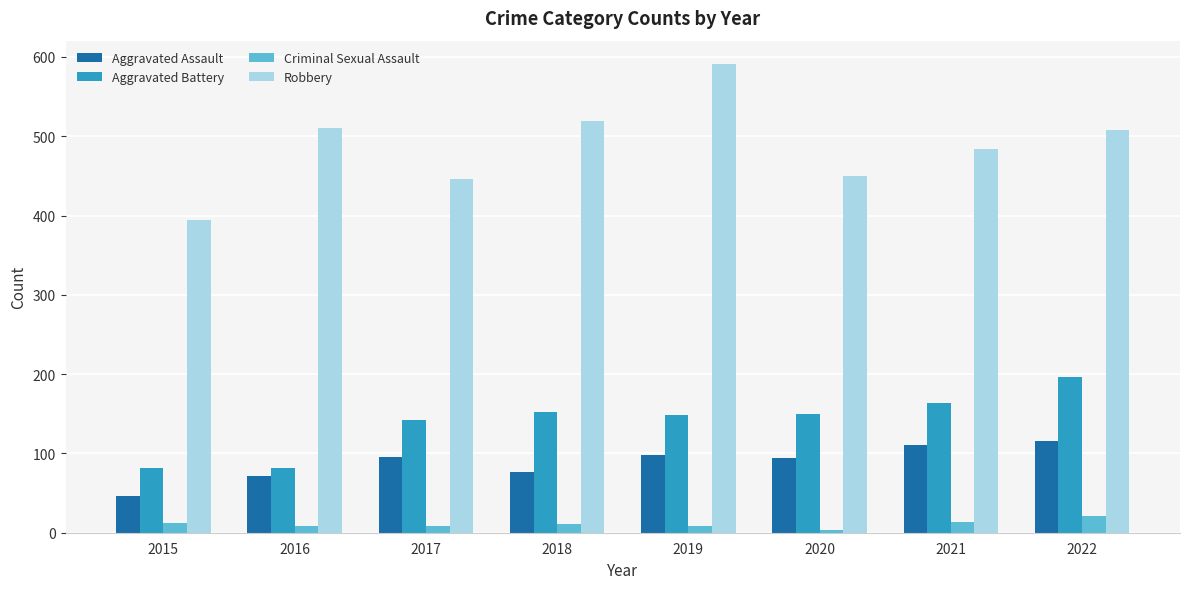

What is the sum of the Aggravated Assault values at 2022 and 2019?

214